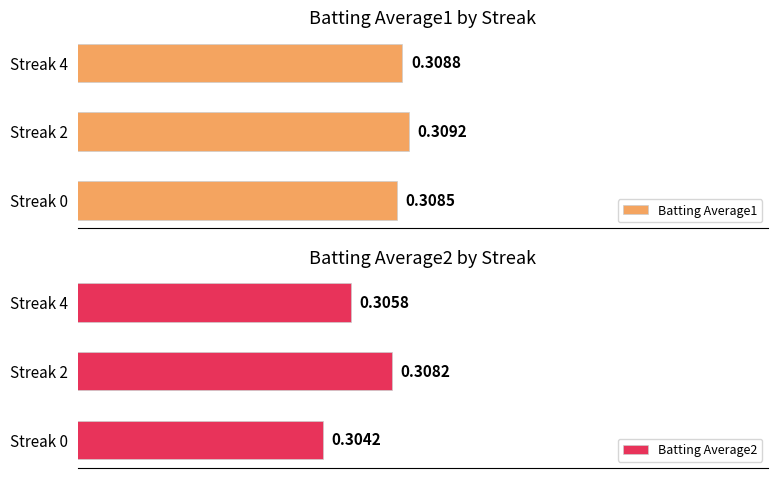

Rank the categories by Batting Average1 value from lowest to highest.

Streak 0, Streak 4, Streak 2